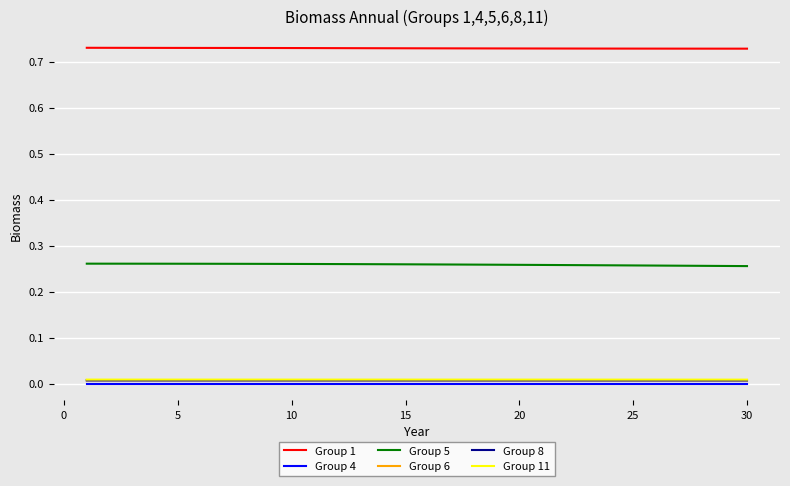

True or false: Group 1 and Group 11 cross at least once.

False